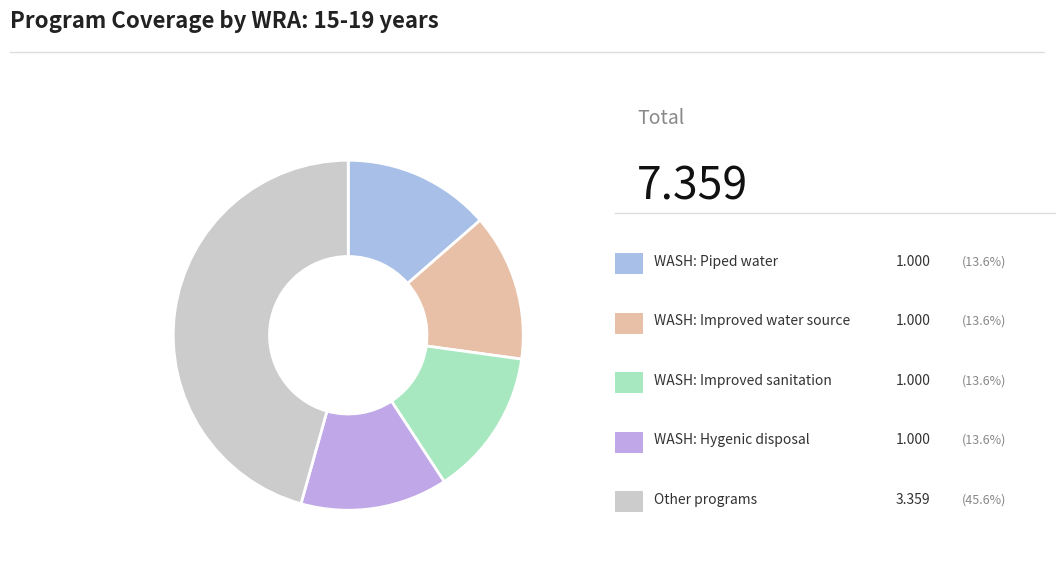

How many slices are in this pie chart?

5